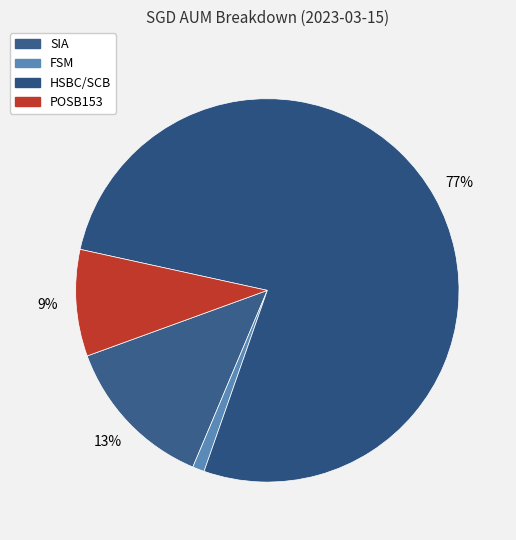

How many segments does this pie chart have?

4